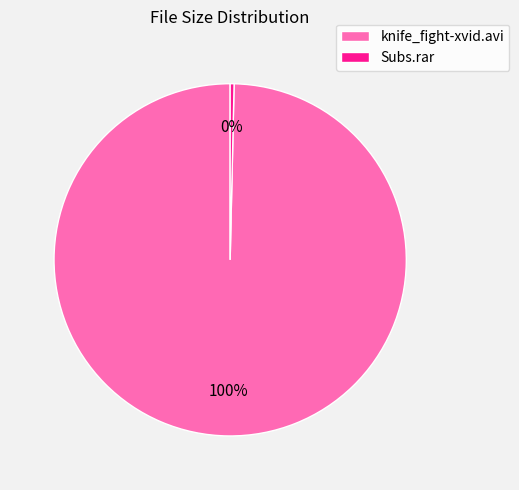

Do Subs.rar and knife_fight-xvid.avi together represent more than half of the pie?

Yes